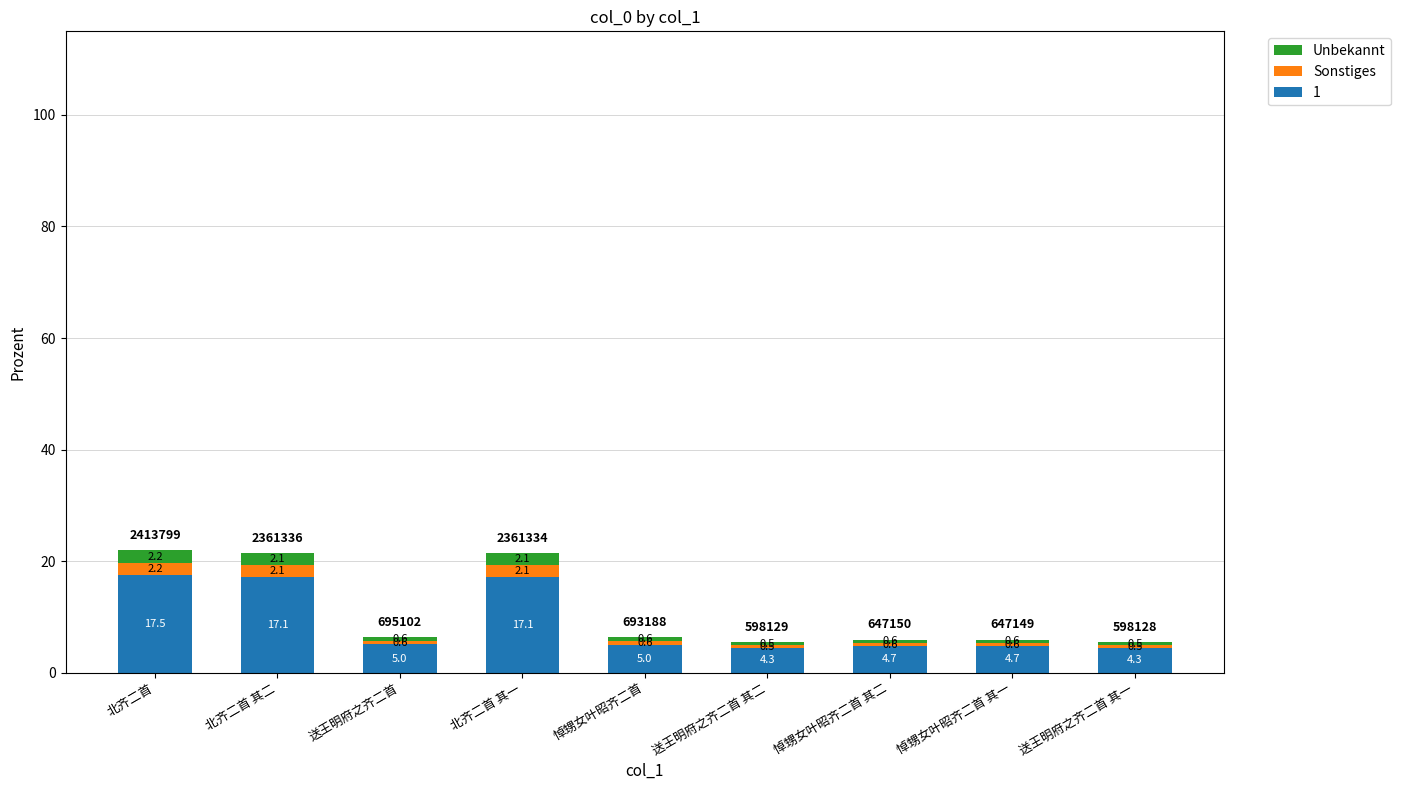

What is the difference between the maximum and minimum values in the 1 series?

13.2